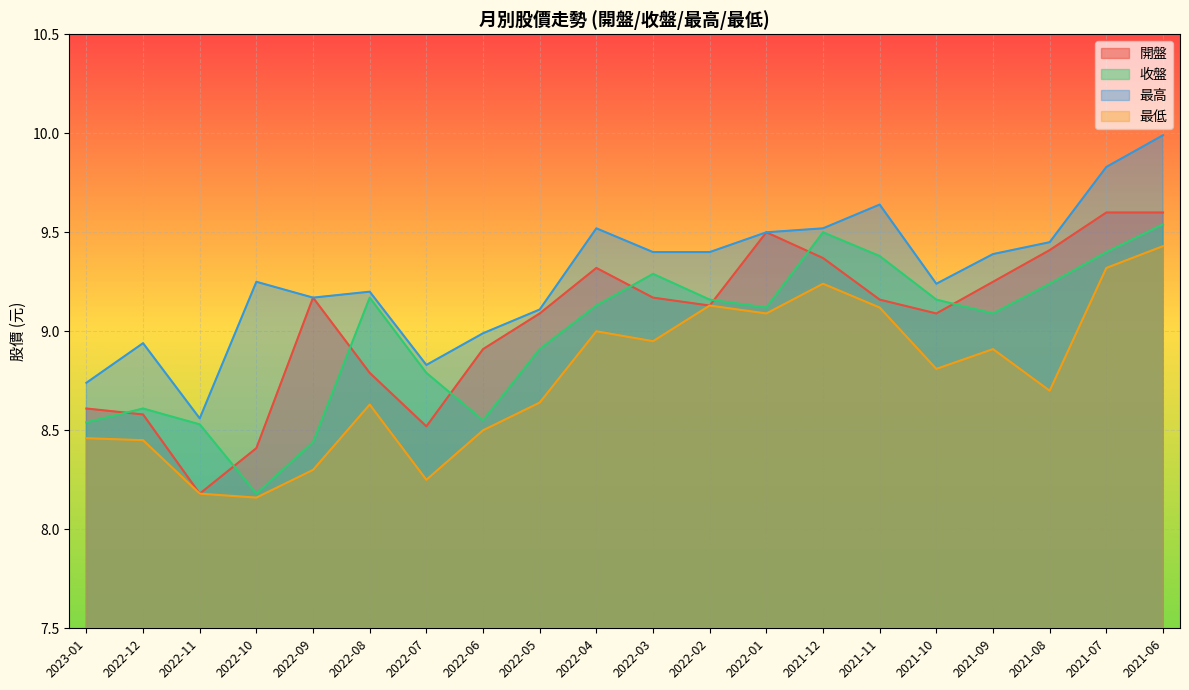

True or false: 開盤 and 最低 cross at least once.

False